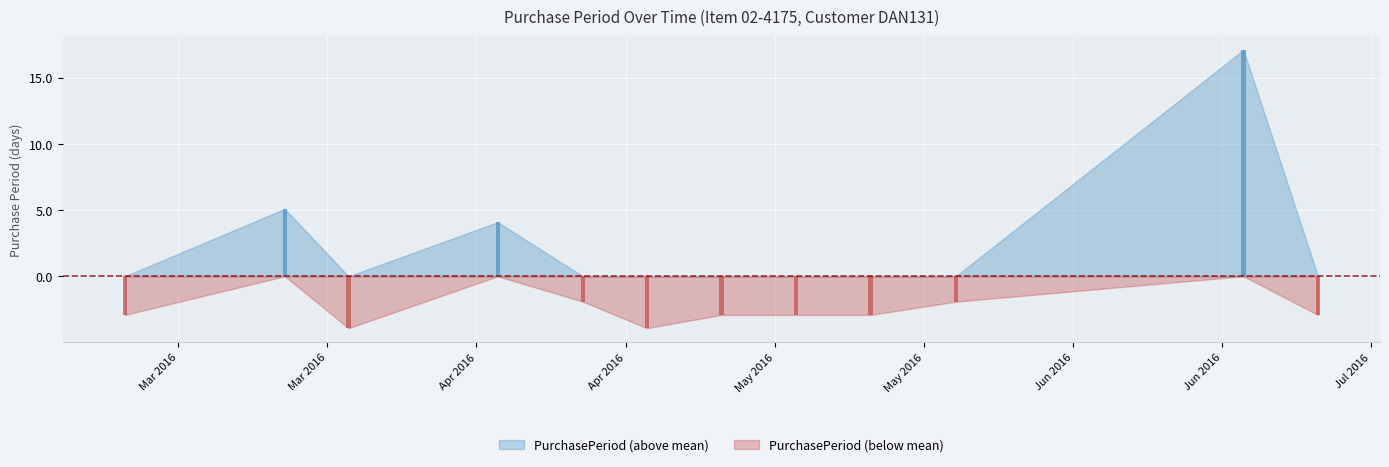

Reading left to right, transcribe all the data shown in this chart.

2016-03-10=7	2016-03-25=15	2016-03-31=6	2016-04-14=14	2016-04-22=8	2016-04-28=6	2016-05-05=7	2016-05-12=7	2016-05-19=7	2016-05-27=8	2016-06-23=27	2016-06-30=7